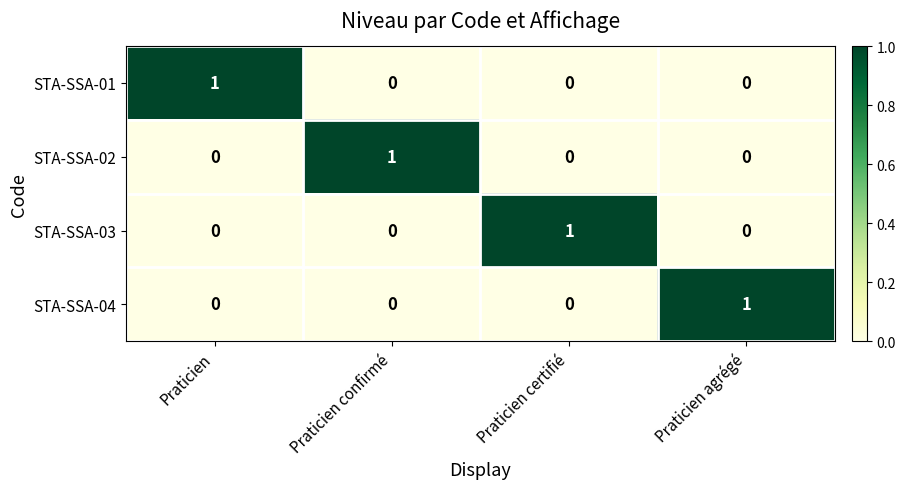

How many categories are shown in the chart?

4